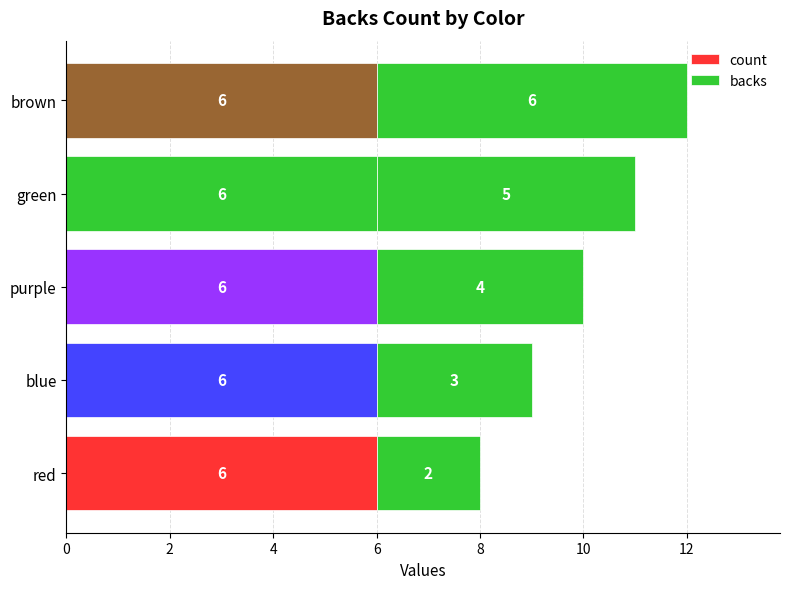

How many categories are shown in the chart?

5